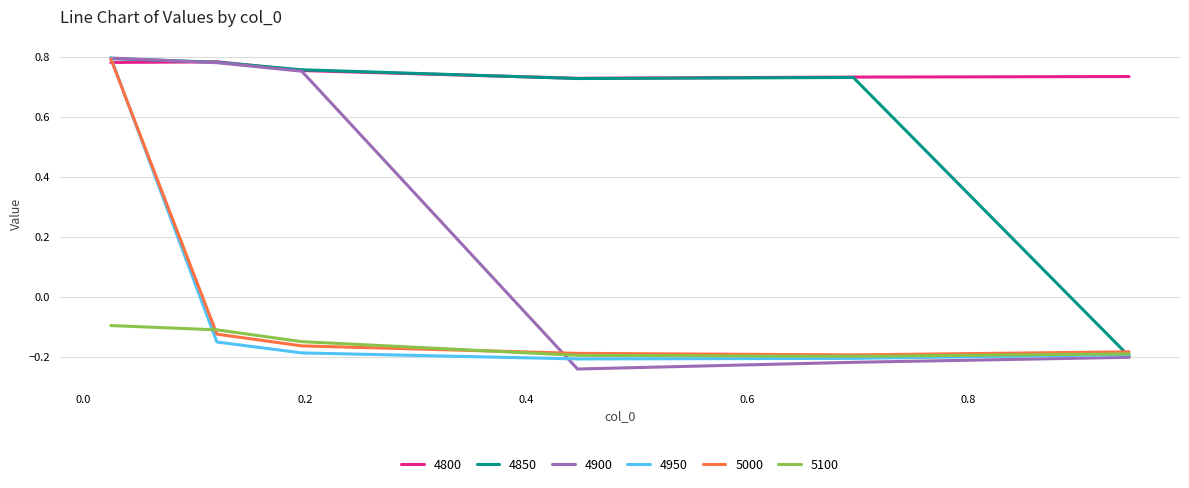

Which series has the largest total across all categories?

4800